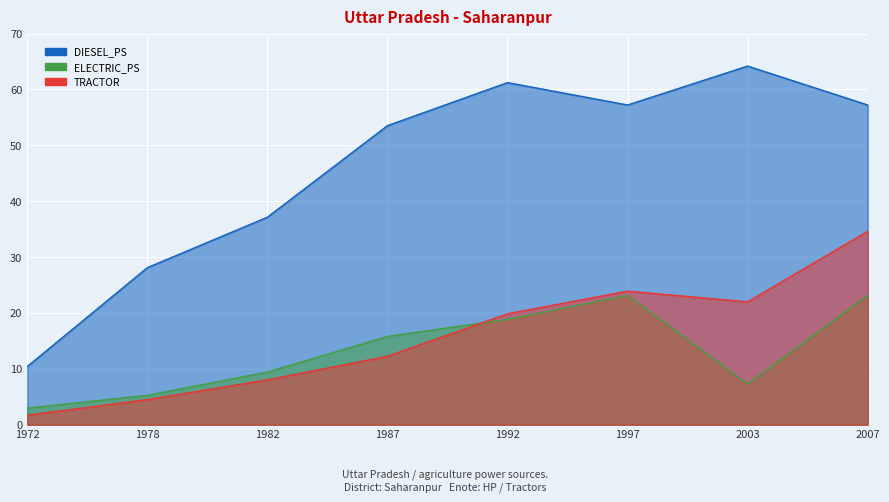

True or false: DIESEL_PS and ELECTRIC_PS cross at least once.

False